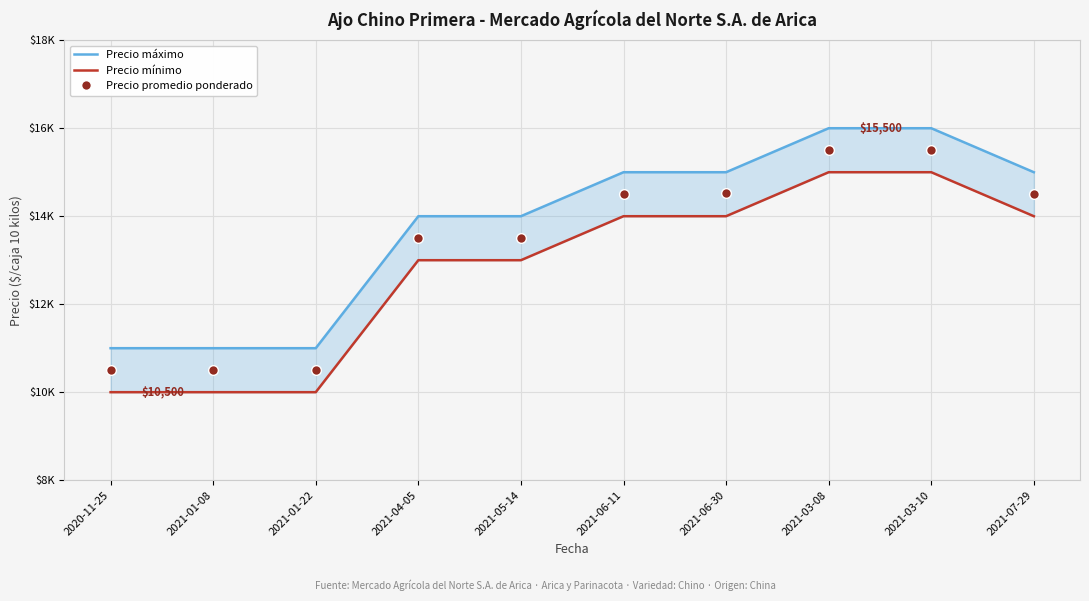

How many data points in Precio máximo are less than 15000?

5